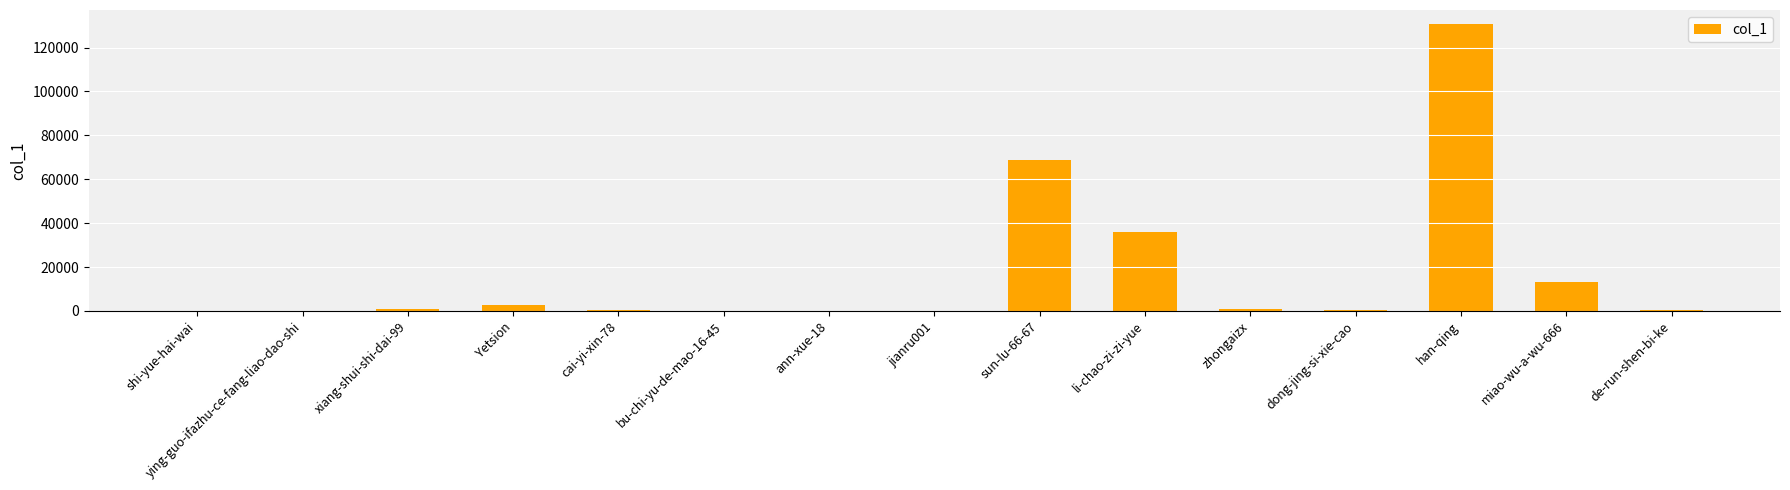

True or false: the data shows 130613 at han-qing.

True